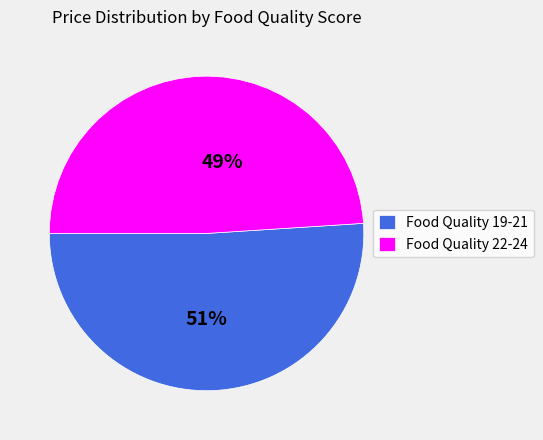

Between Food Quality 19-21 and Food Quality 22-24, which is larger?

Food Quality 19-21